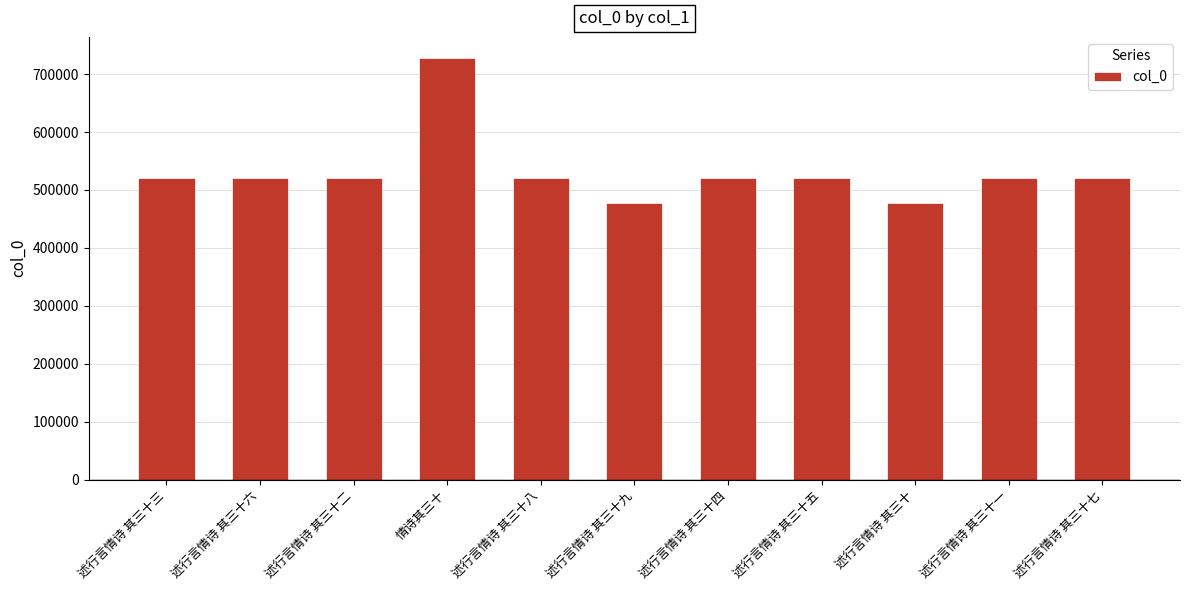

How many distinct data groups are displayed?

1